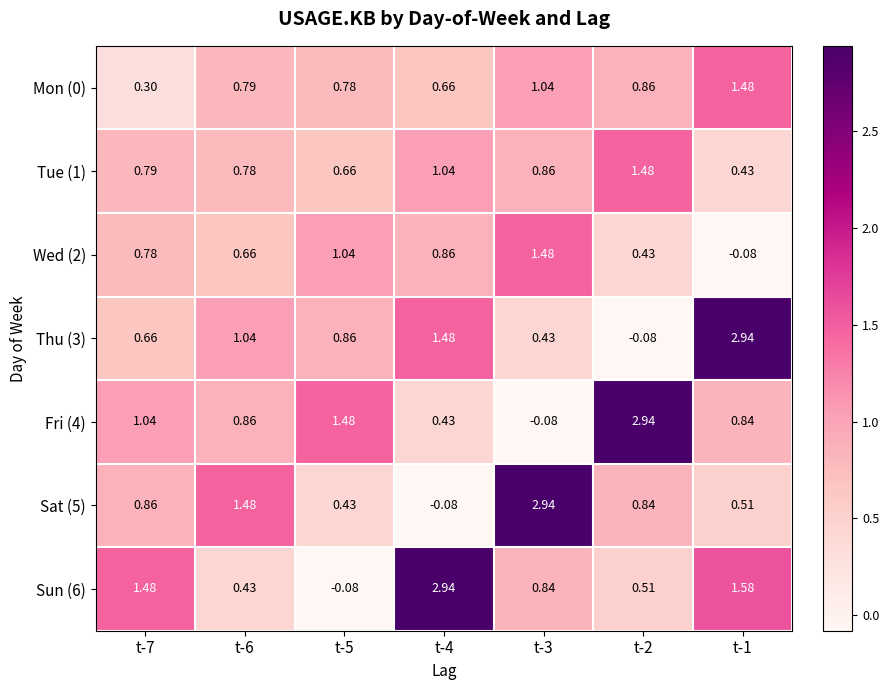

Is the value of Wed (2) at t-2 greater than the value of Sun (6) at t-7?

No